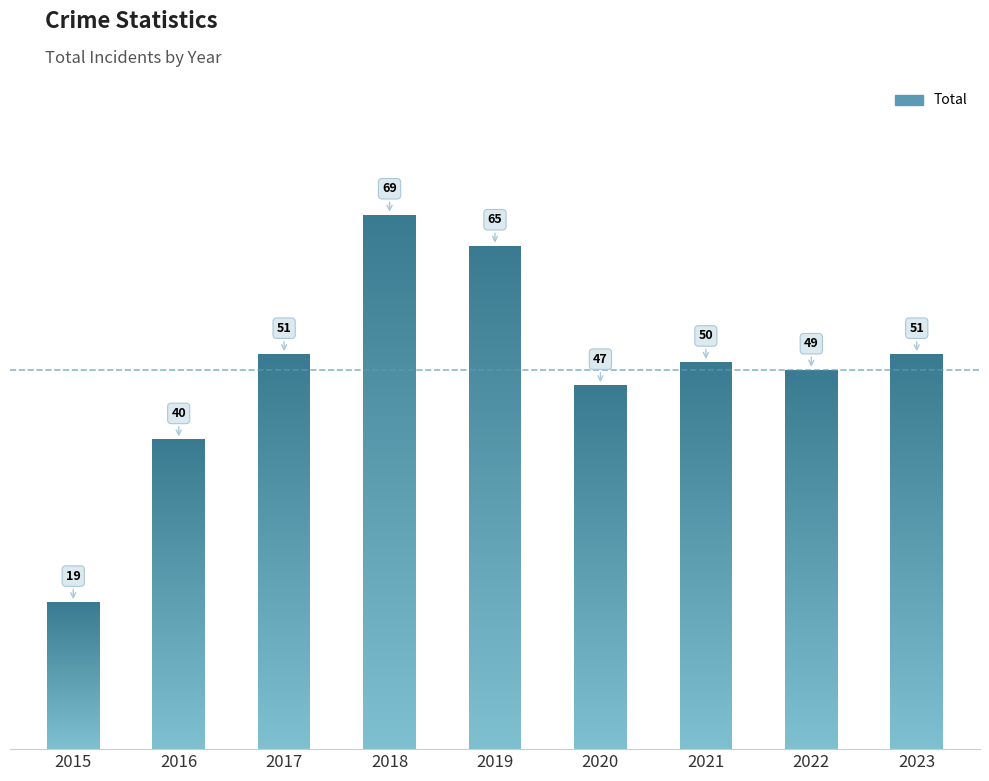

At which category does the chart reach its peak across all series?

2018